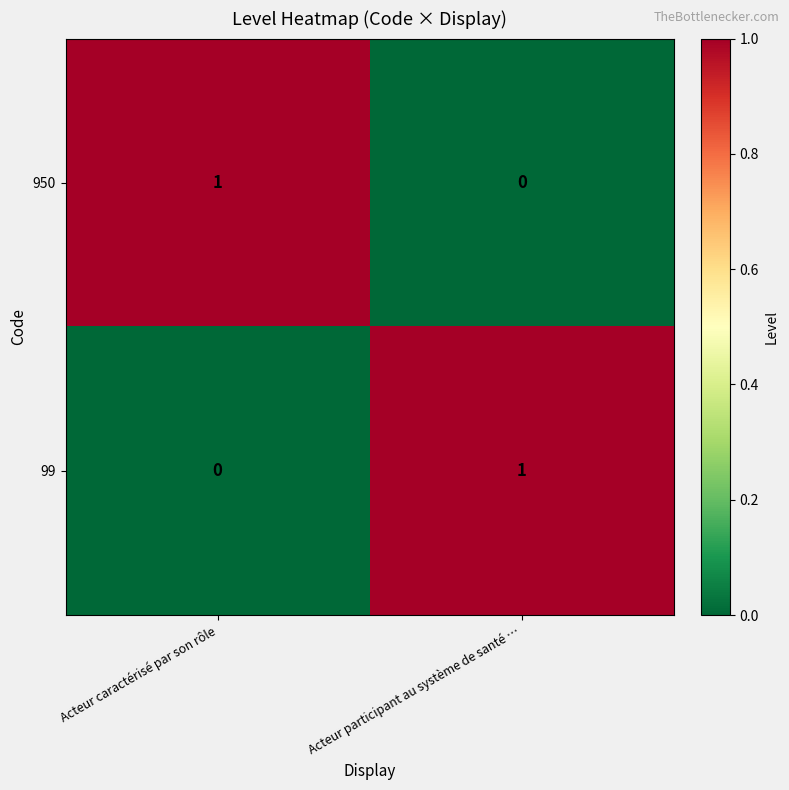

At which label is 950 closest to 0?

Acteur participant au système de santé …